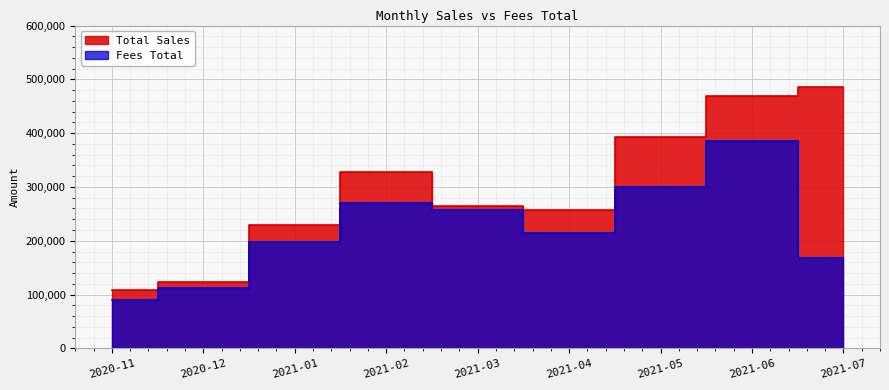

Reading left to right, list all the values displayed in this chart.

Total Sales: 109437	122500	229182	327714	263735	257055	392414	469754	485845
Fees Total: 89437	112500	197262	270439	257735	214805	300350	386084	167920